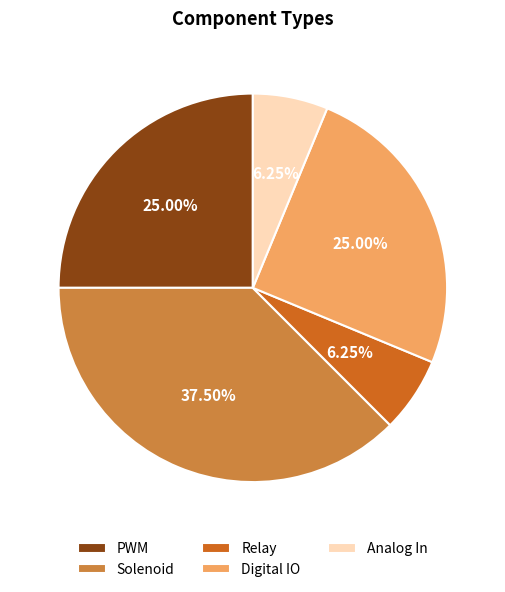

Which category has the biggest portion of the pie?

Solenoid